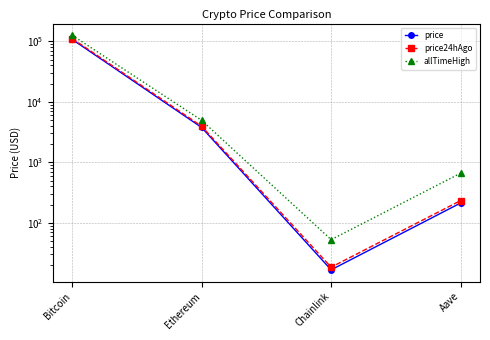

Does the chart have visible grid lines?

Yes